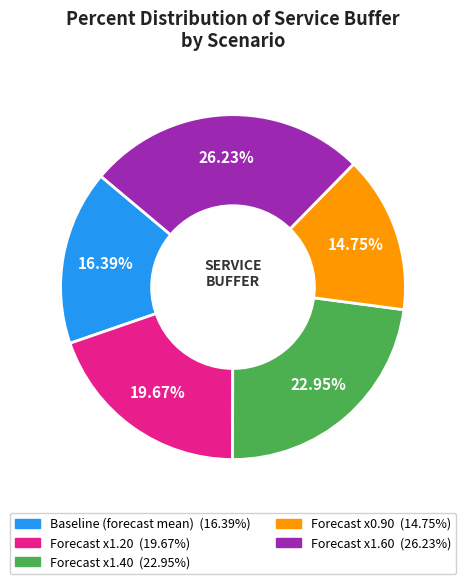

The Forecast x1.60 slice represents 26% of the pie. True or false?

True